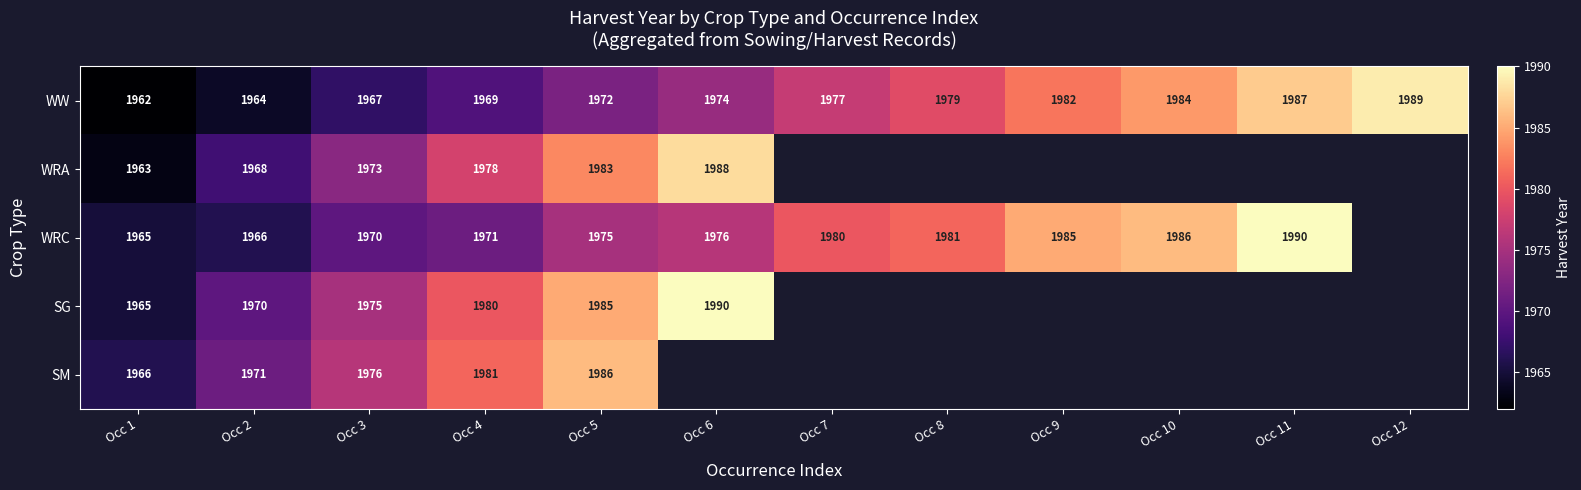

What is the difference between the second highest and minimum values in the WW series?

25